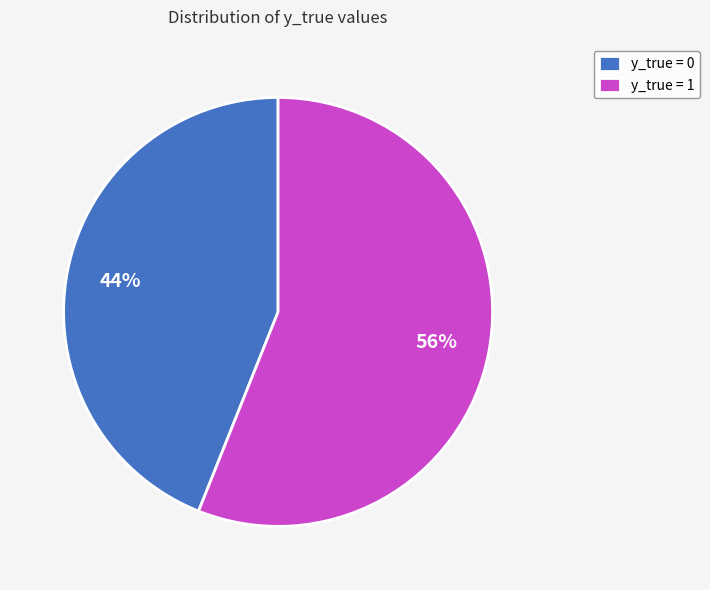

Does y_true = 1 represent more than half of the total?

Yes